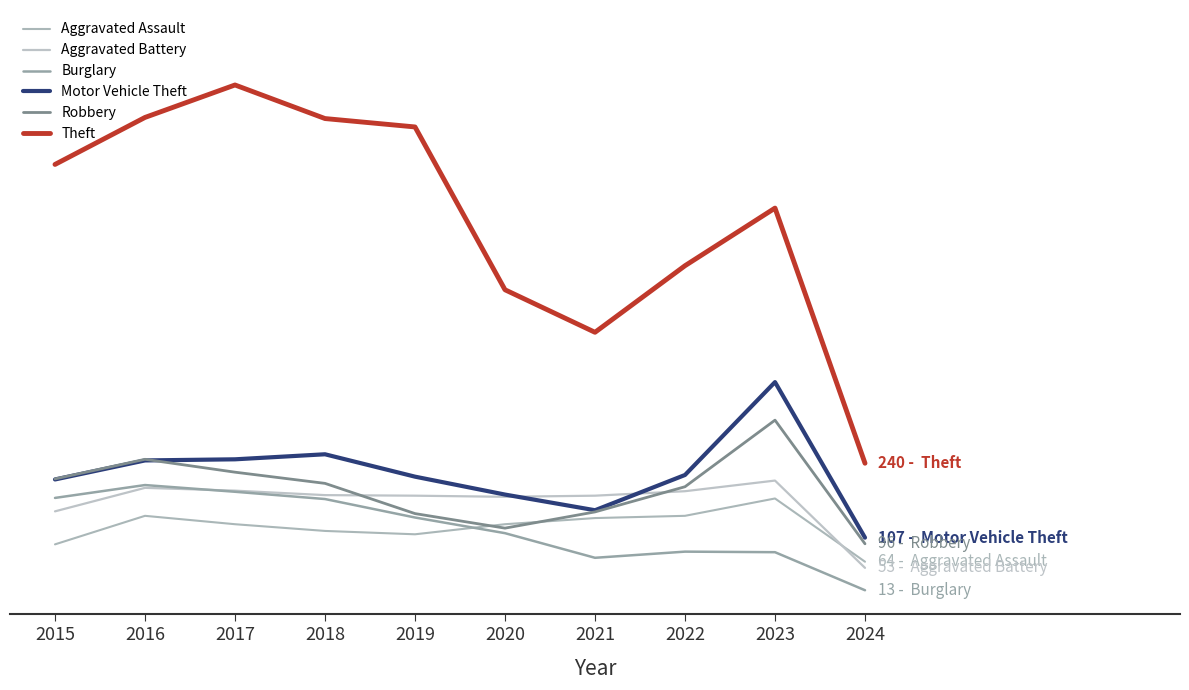

Does the chart display data point markers on the line(s)?

No